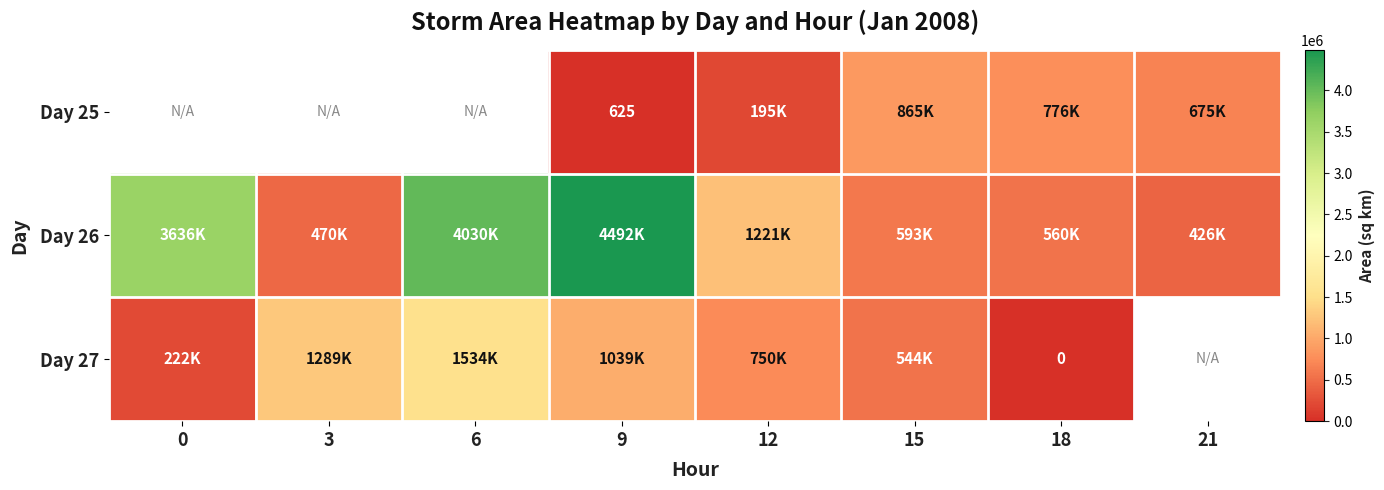

The value of Day 25 at 9 is 916. True or false?

False